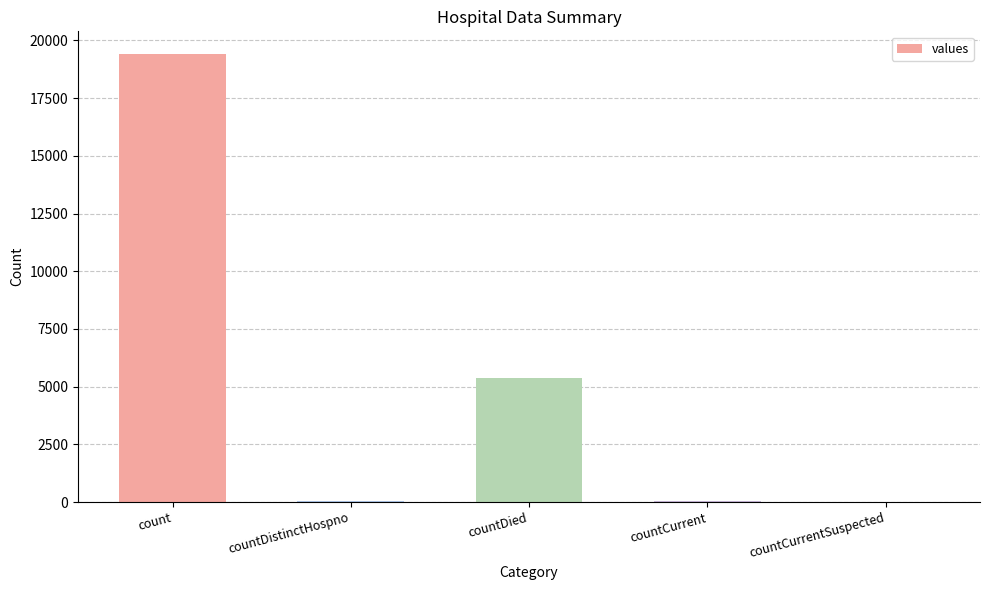

True or false: the data shows 8641 at countCurrentSuspected.

False